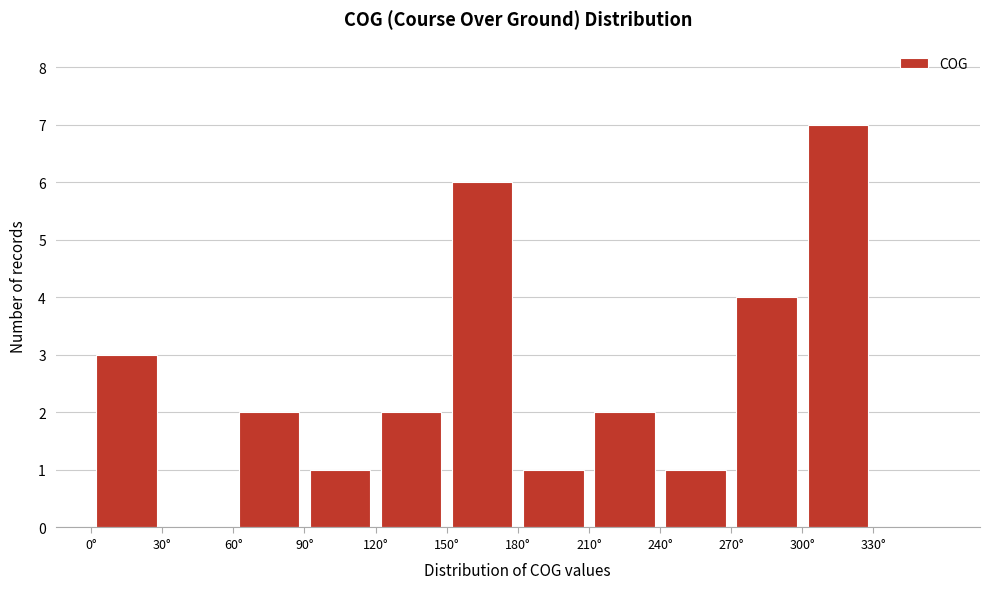

Reading left to right, list every bar in this chart as the range it spans on the x-axis followed by its height. The values are not printed on the chart, so give them approximately, as read against the axis.

0 to 30: 3
30 to 60: 0
60 to 90: 2
90 to 120: 1
120 to 150: 2
150 to 180: 6
180 to 210: 1
210 to 240: 2
240 to 270: 1
270 to 300: 4
300 to 330: 7
330 to 360: 0